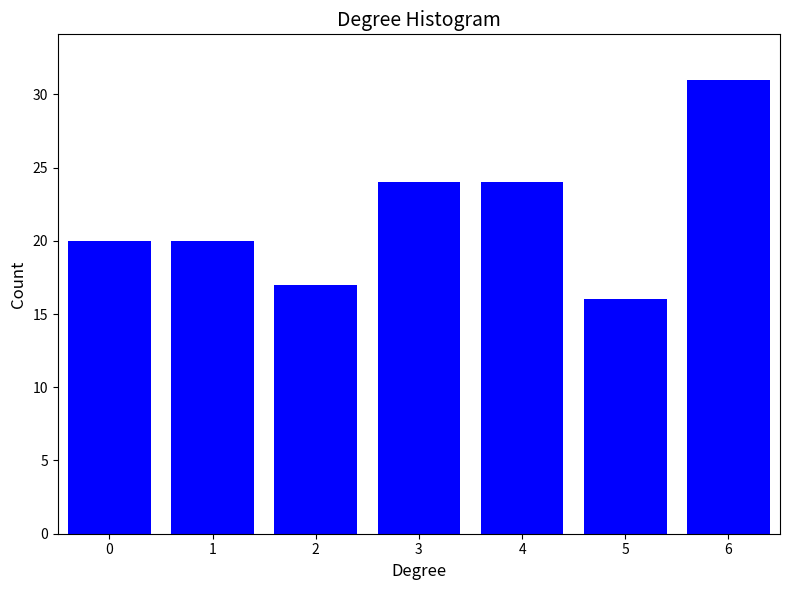

Reading right to left, list all the values displayed in this chart.

31	16	24	24	17	20	20